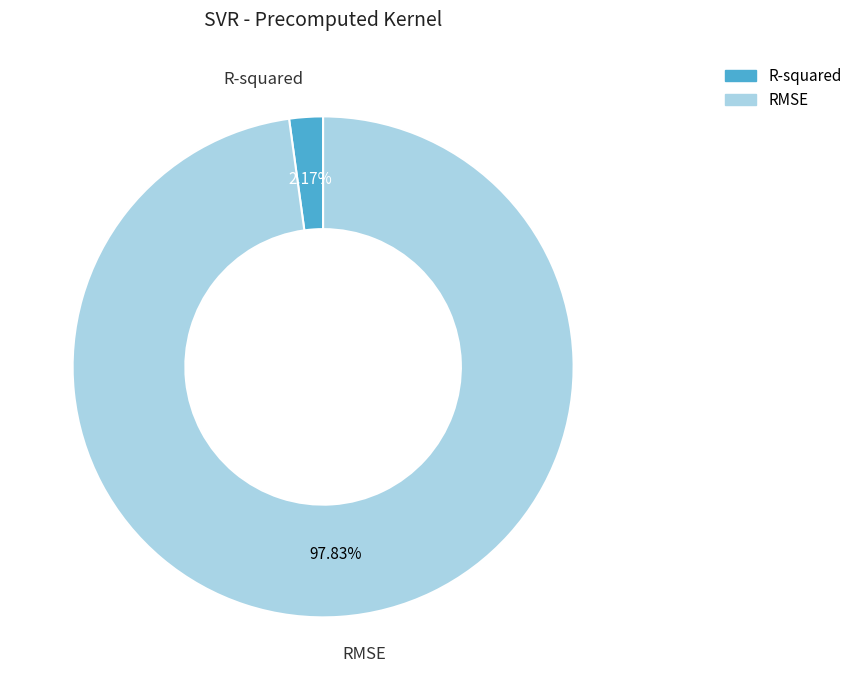

How many slices are in this pie chart?

2